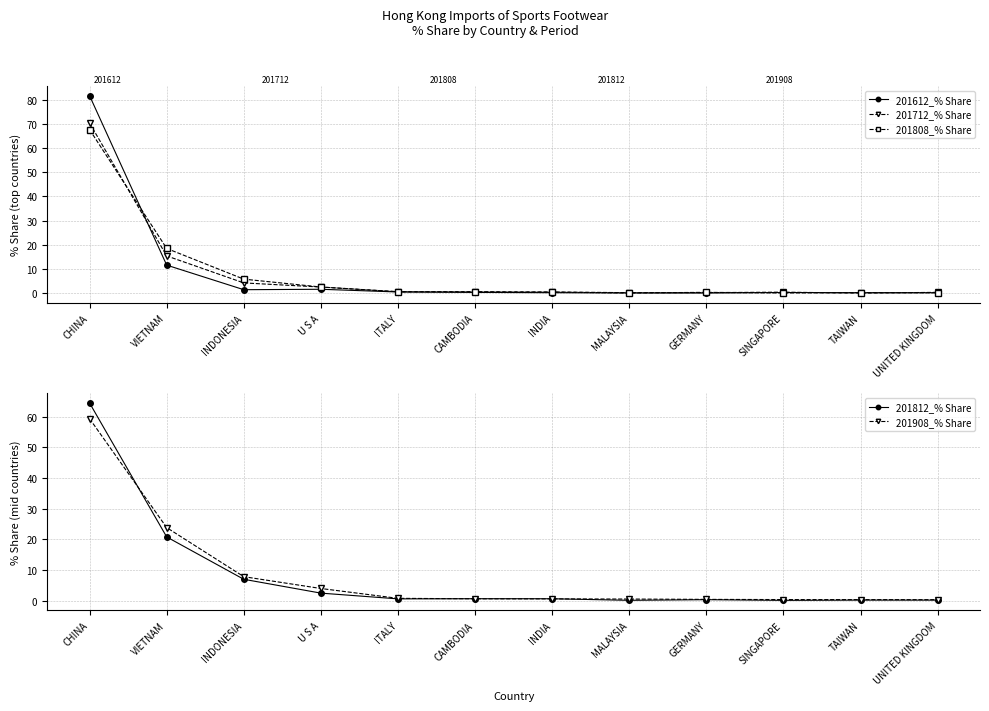

What is the difference between the 201812_% Share values at VIETNAM and TAIWAN?

20.6